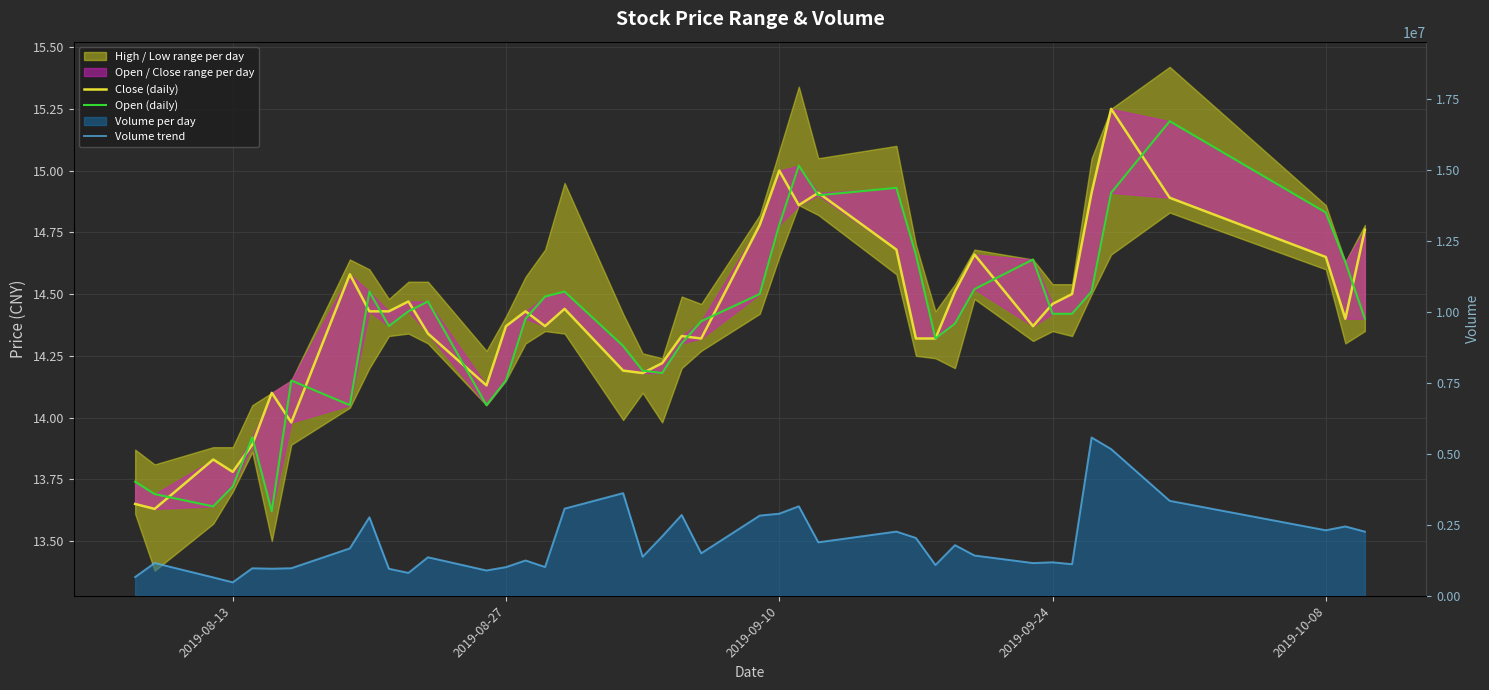

How many interior local peaks does the Volume trend series have?

13